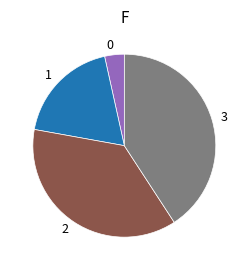

Does 1 represent more than half of the total?

No